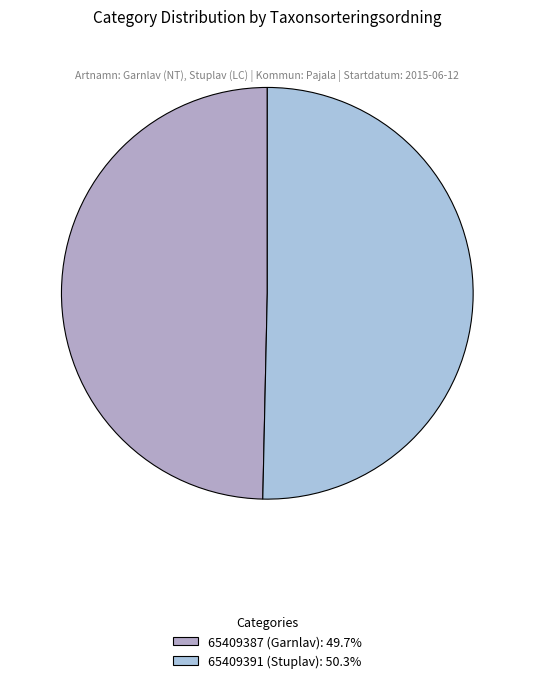

To the nearest percent, what percentage of the pie is 65409391 (Stuplav)?

50%